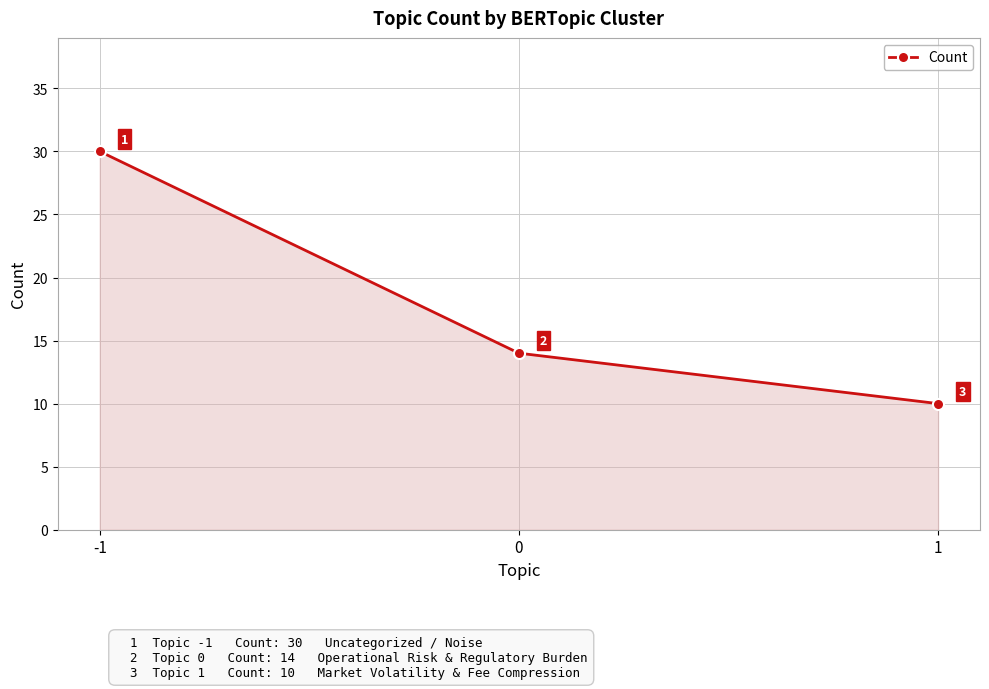

The value at 0 is 14. True or false?

True